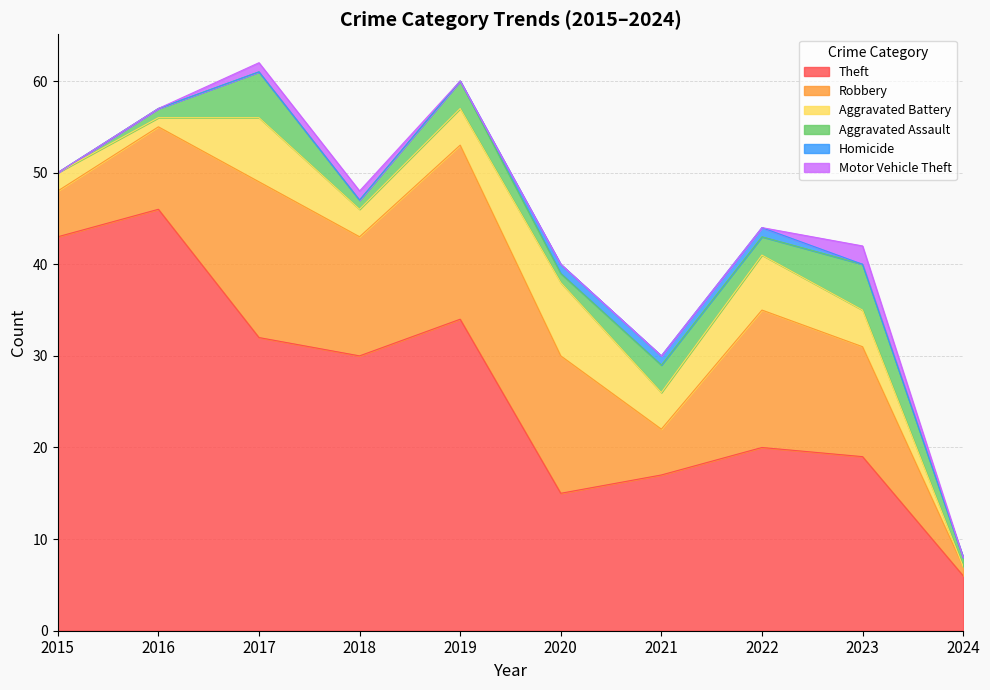

List the labels in order of Aggravated Assault value, largest first.

2017, 2023, 2019, 2021, 2022, 2016, 2018, 2020, 2024, 2015